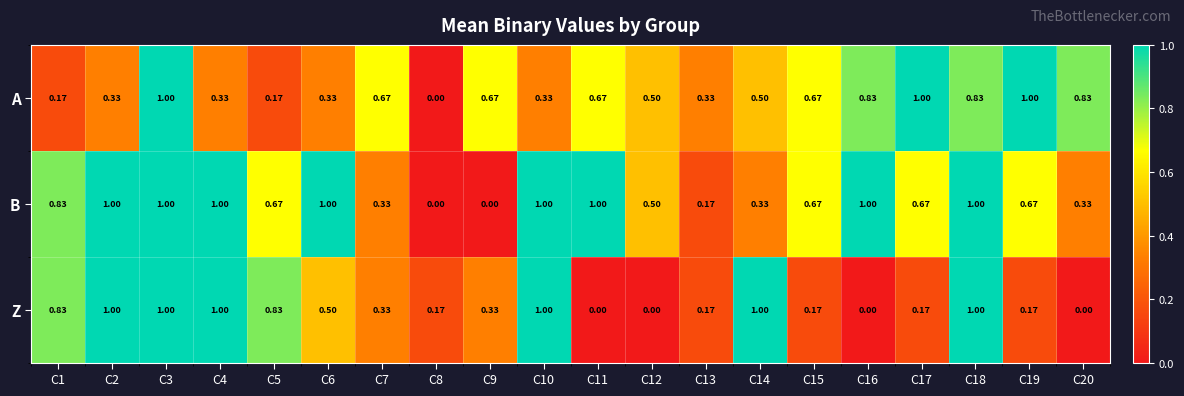

Which series has the largest total across all categories?

B